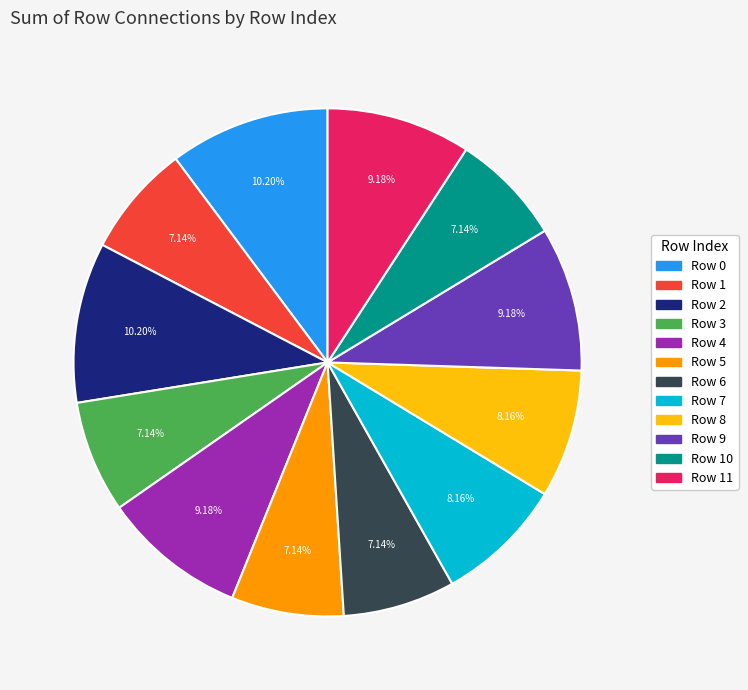

Does any single category account for the majority?

No